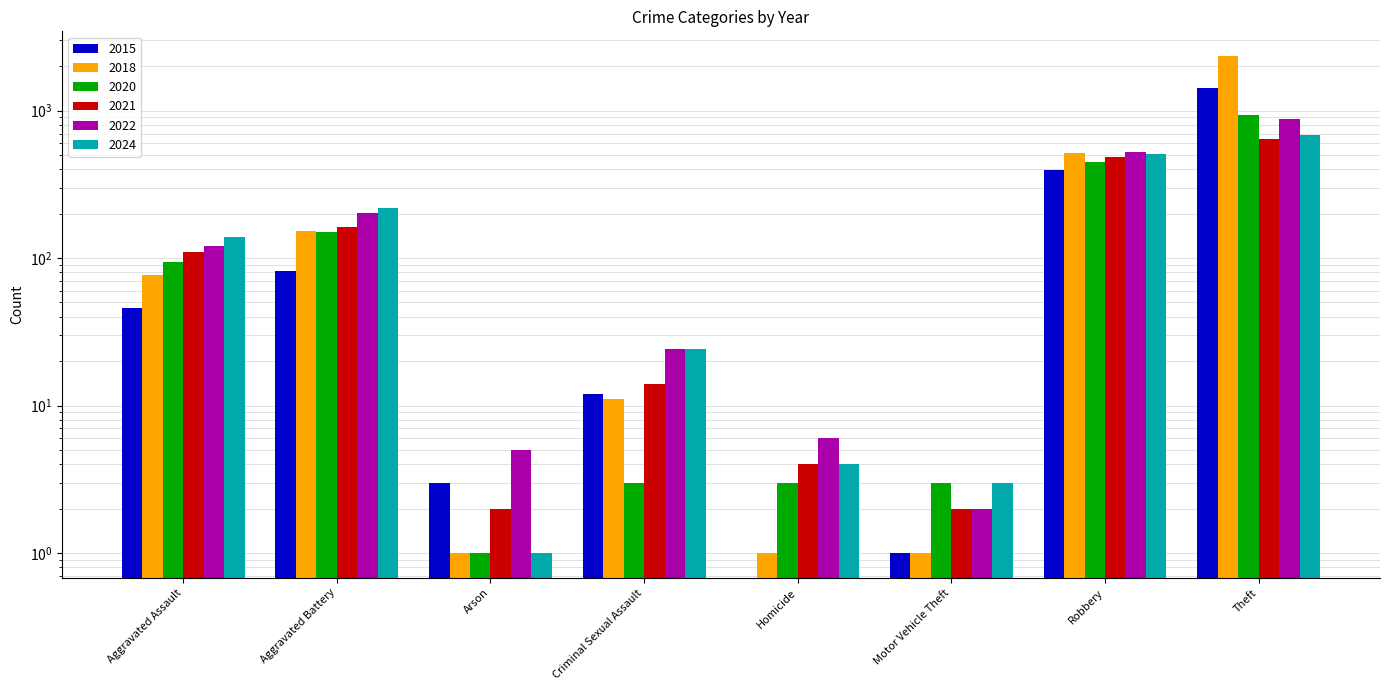

Reading left to right, list all the values displayed in this chart.

2015: 46	82	3	12	0	1	395	1429
2018: 77	152	1	11	1	1	520	2342
2020: 94	150	1	3	3	3	450	930
2021: 110	163	2	14	4	2	484	642
2022: 121	202	5	24	6	2	521	880
2024: 140	218	1	24	4	3	505	680